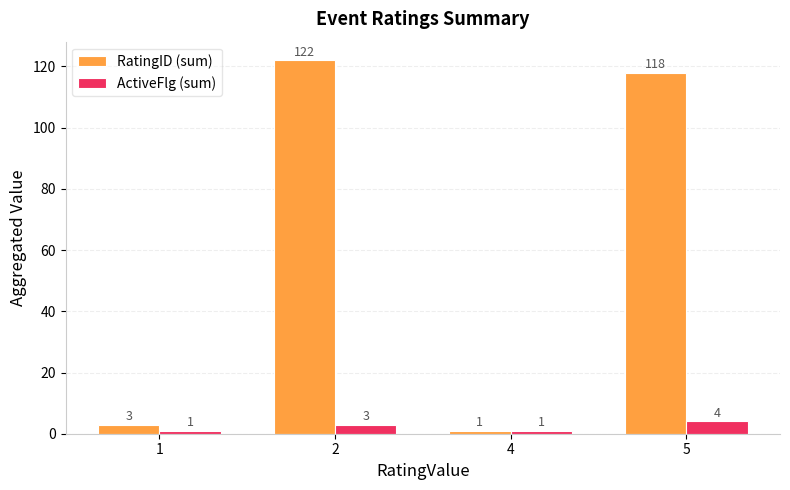

Which series changed the most between 2 and 5?

RatingID (sum)